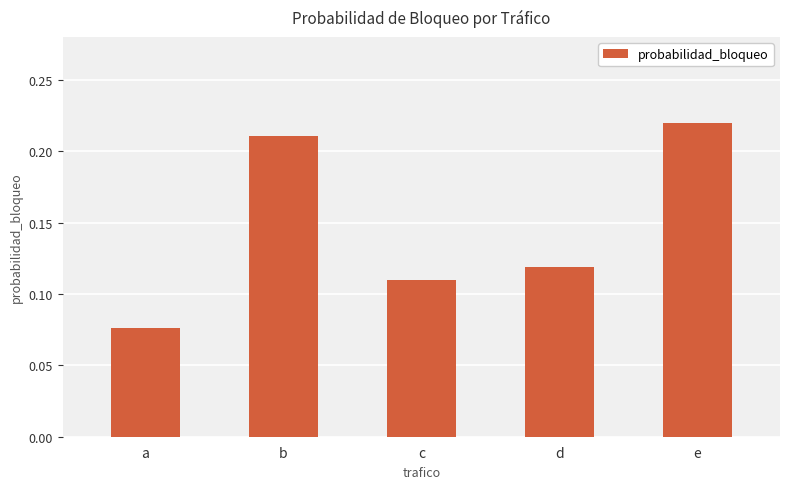

Between c and a, which is larger?

c